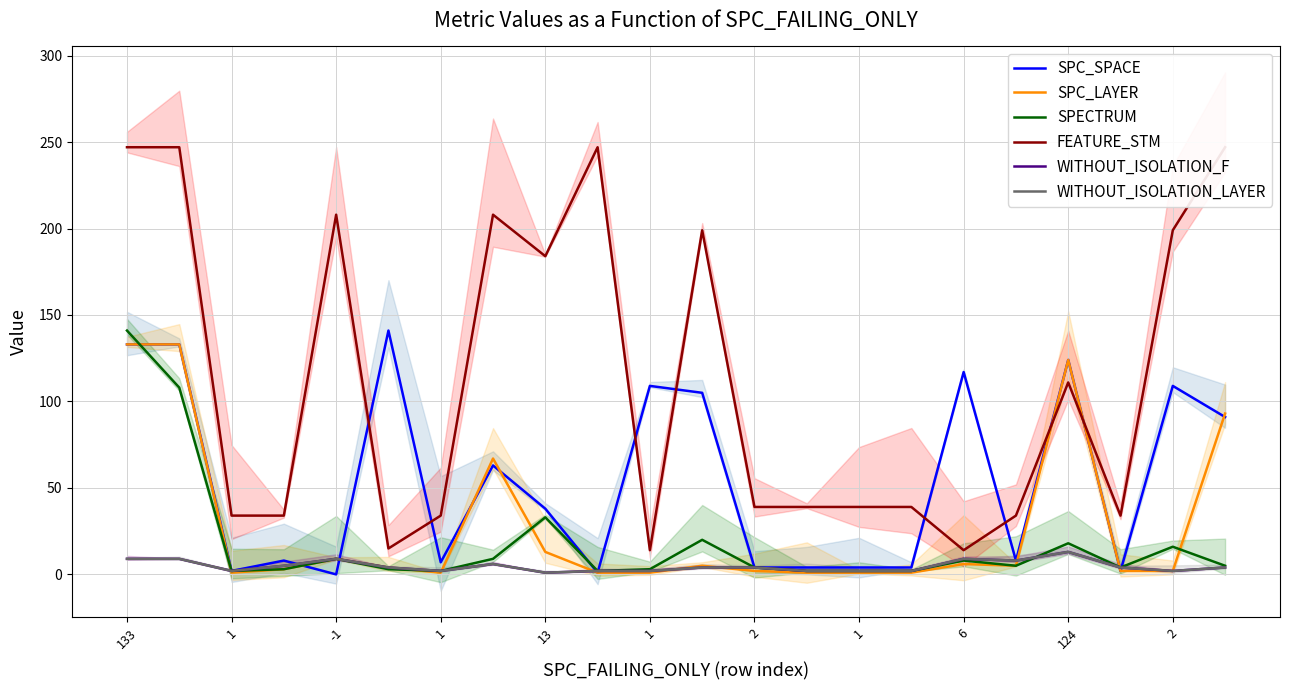

How many distinct data groups are displayed?

6